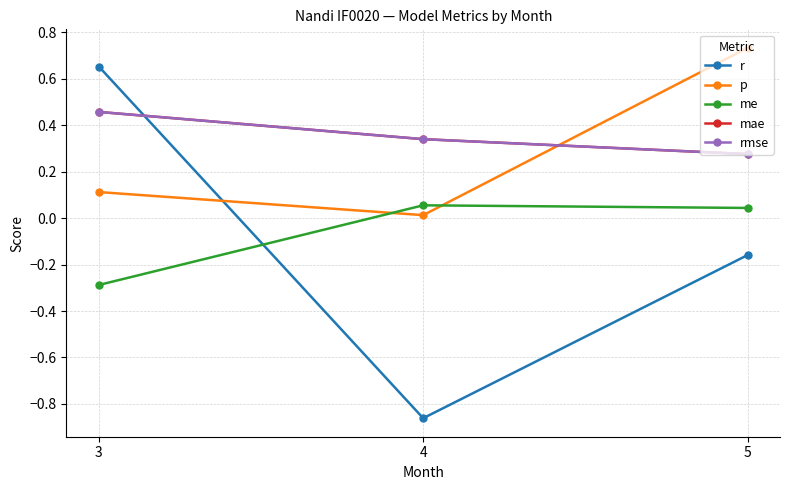

Is this an area chart (filled region under the line)?

No